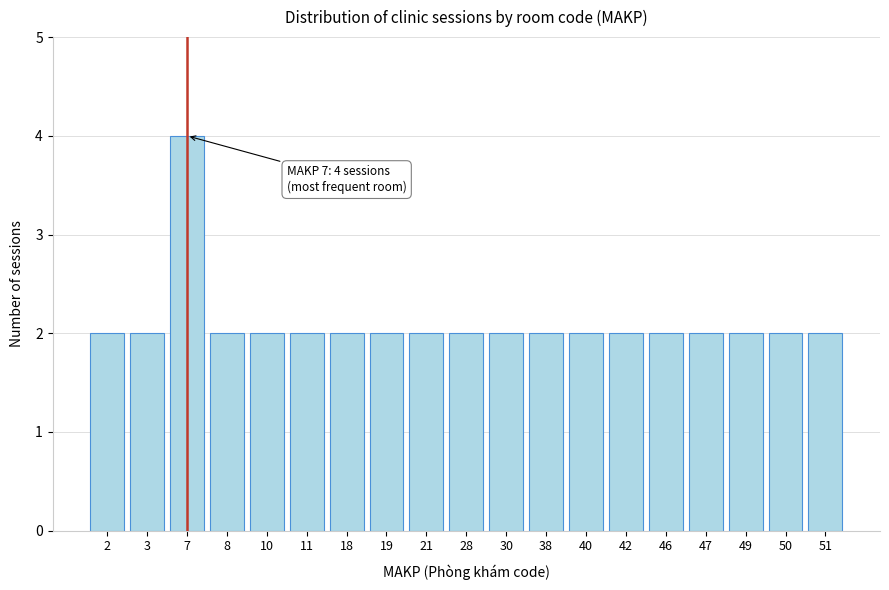

Reading left to right, what are all the values shown in this chart?

2=2	3=2	7=4	8=2	10=2	11=2	18=2	19=2	21=2	28=2	30=2	38=2	40=2	42=2	46=2	47=2	49=2	50=2	51=2